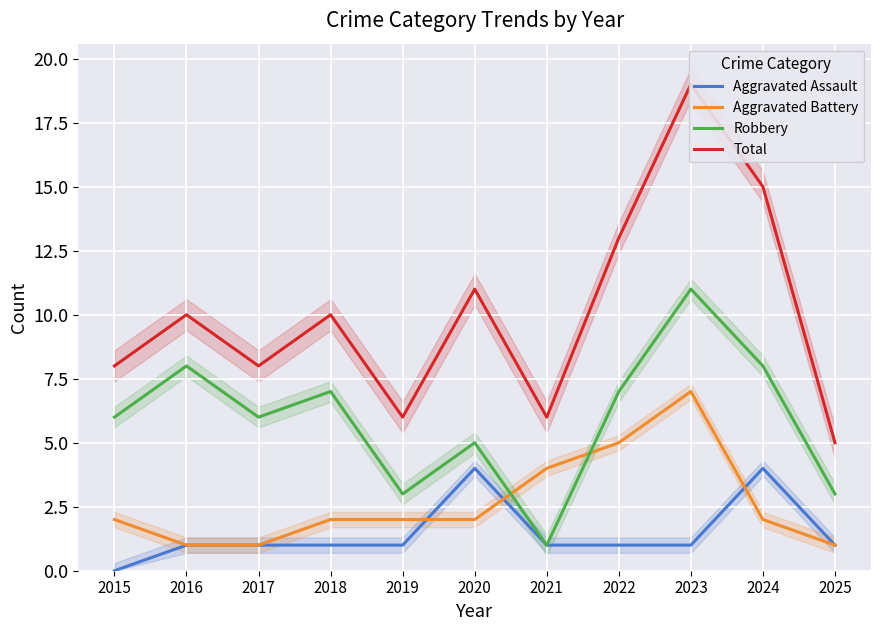

Which series has the widest spread of values?

Total